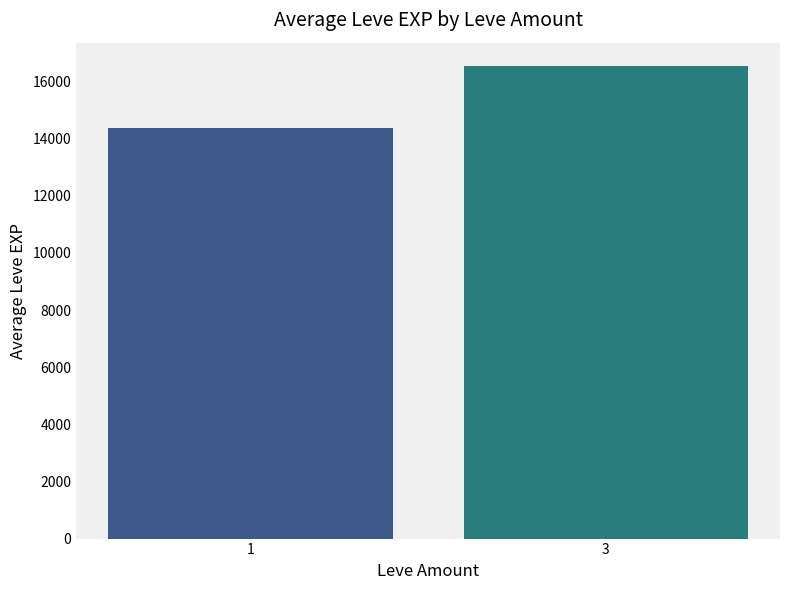

What is the greatest value displayed?

16532.9